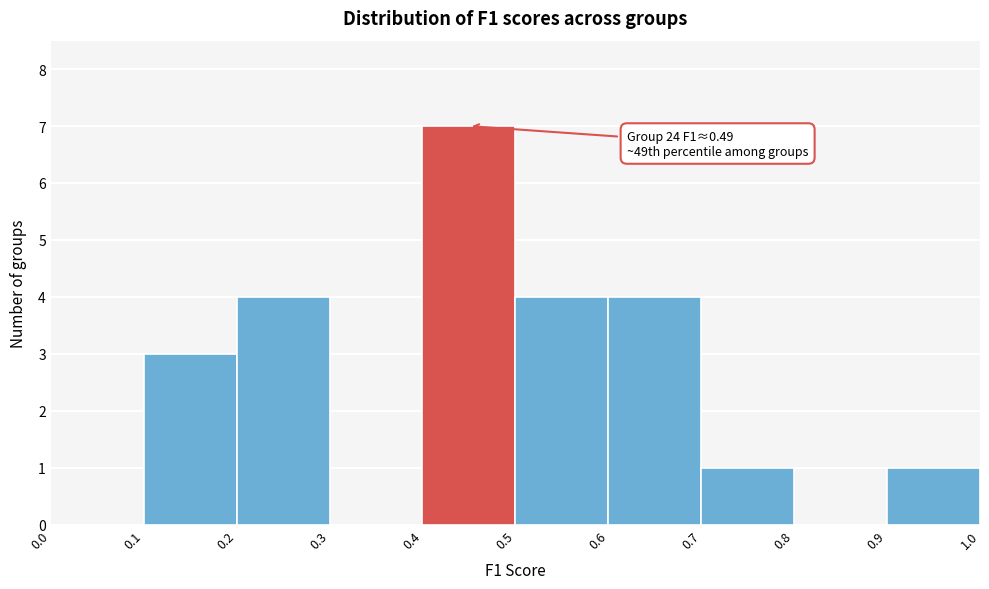

Which range on the x-axis has the tallest bar?

0.4 to 0.5